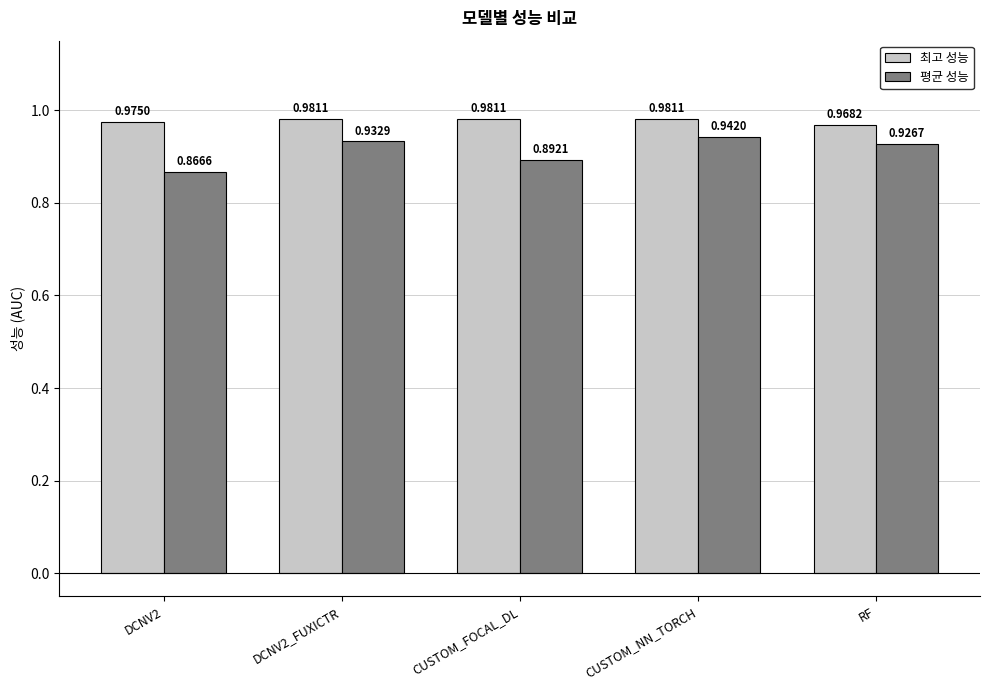

List the labels in order of 평균 성능 value, largest first.

CUSTOM_NN_TORCH, DCNV2_FUXICTR, RF, CUSTOM_FOCAL_DL, DCNV2